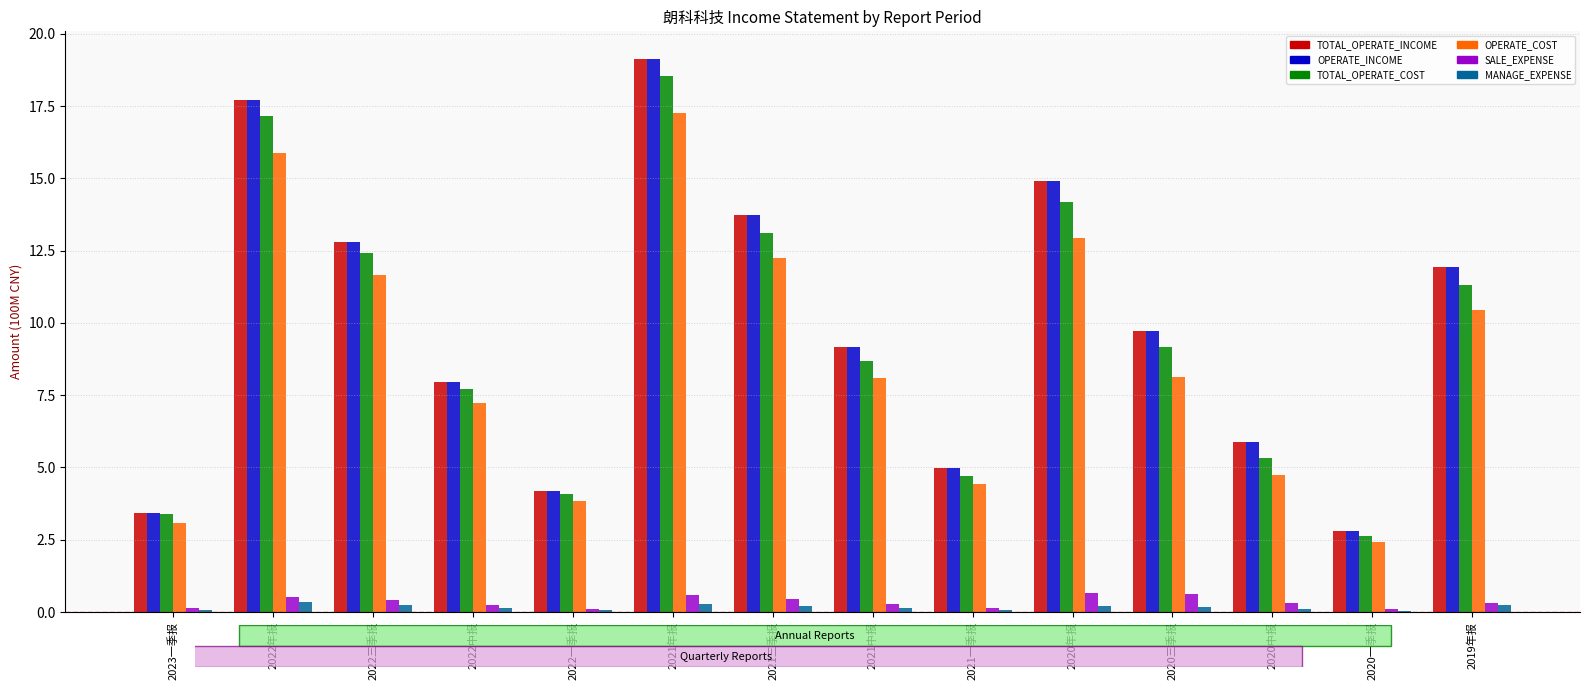

What is the sum of all MANAGE_EXPENSE values?

2.3